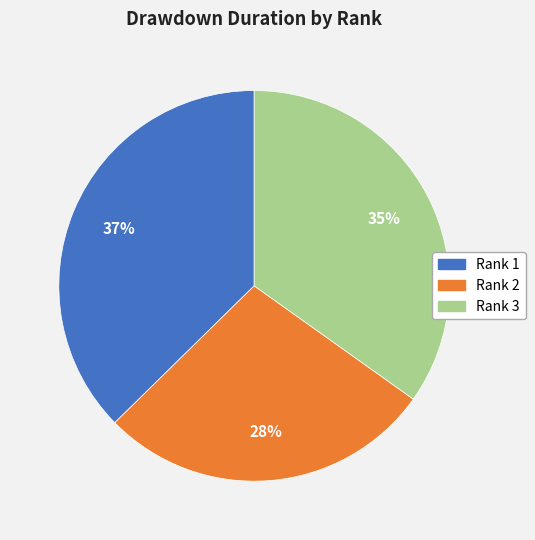

What is the ratio of the value at Rank 3 to the value at Rank 1?

0.9